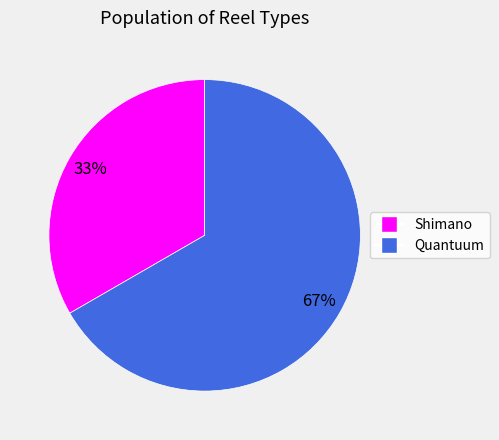

Is it true that Quantuum is 67% of the pie?

True